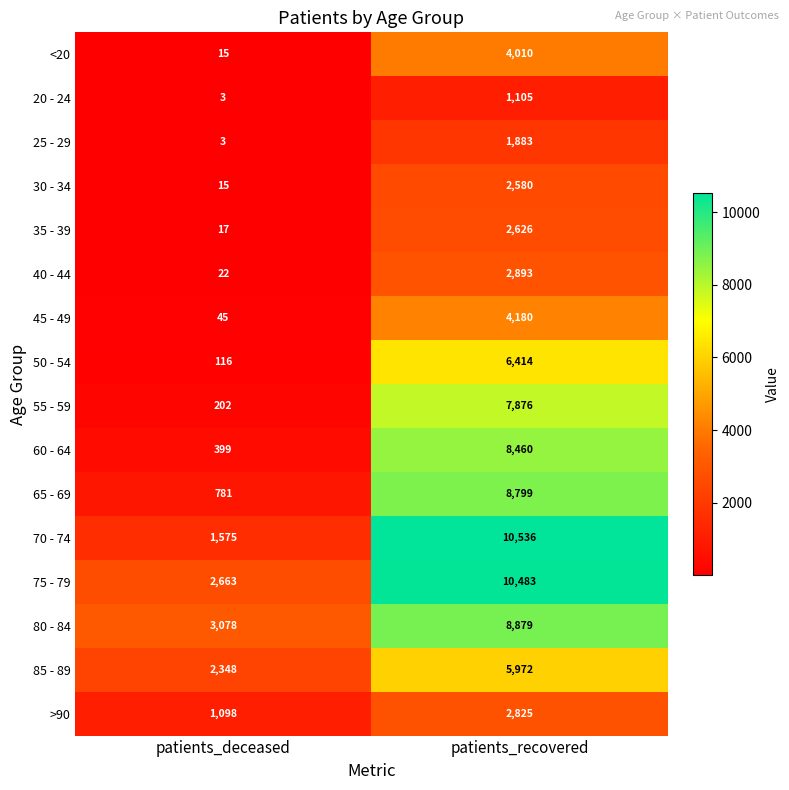

Which series has the largest range (max minus min)?

70 - 74